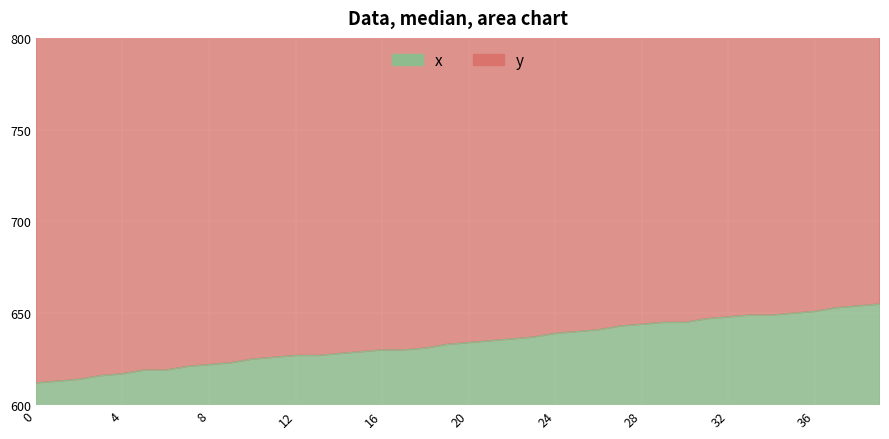

How many data points in x are above 634?

19